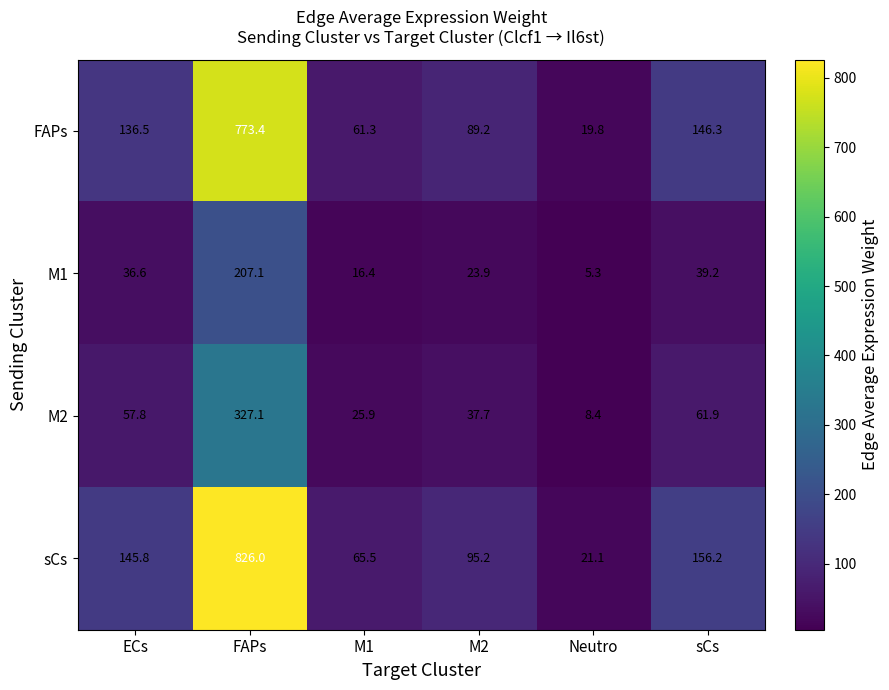

What is the spread (max minus min) of values at FAPs?

618.9